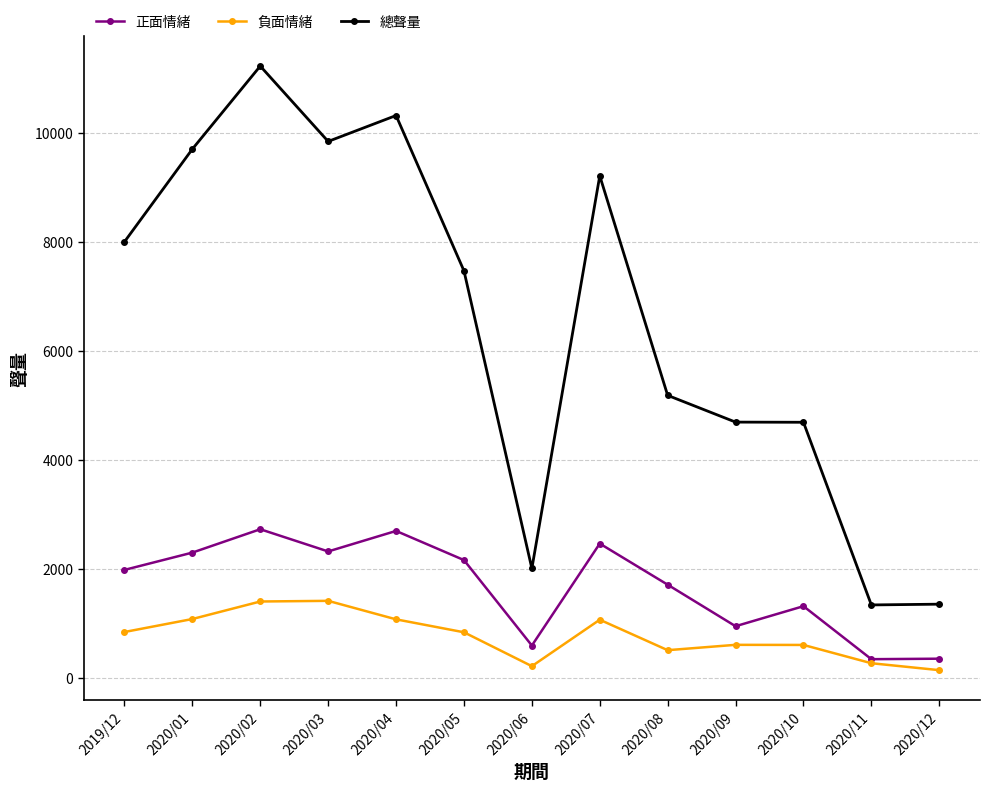

Is it true that 正面情緒 equals 1358 at 2019/12?

False